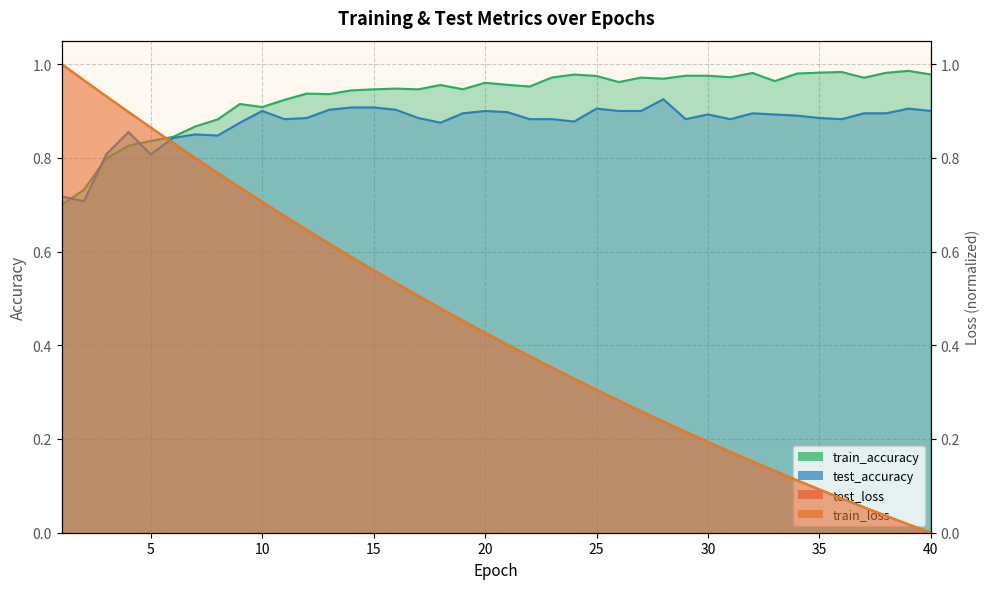

The test_loss series shows 1.0 at 1. True or false?

True